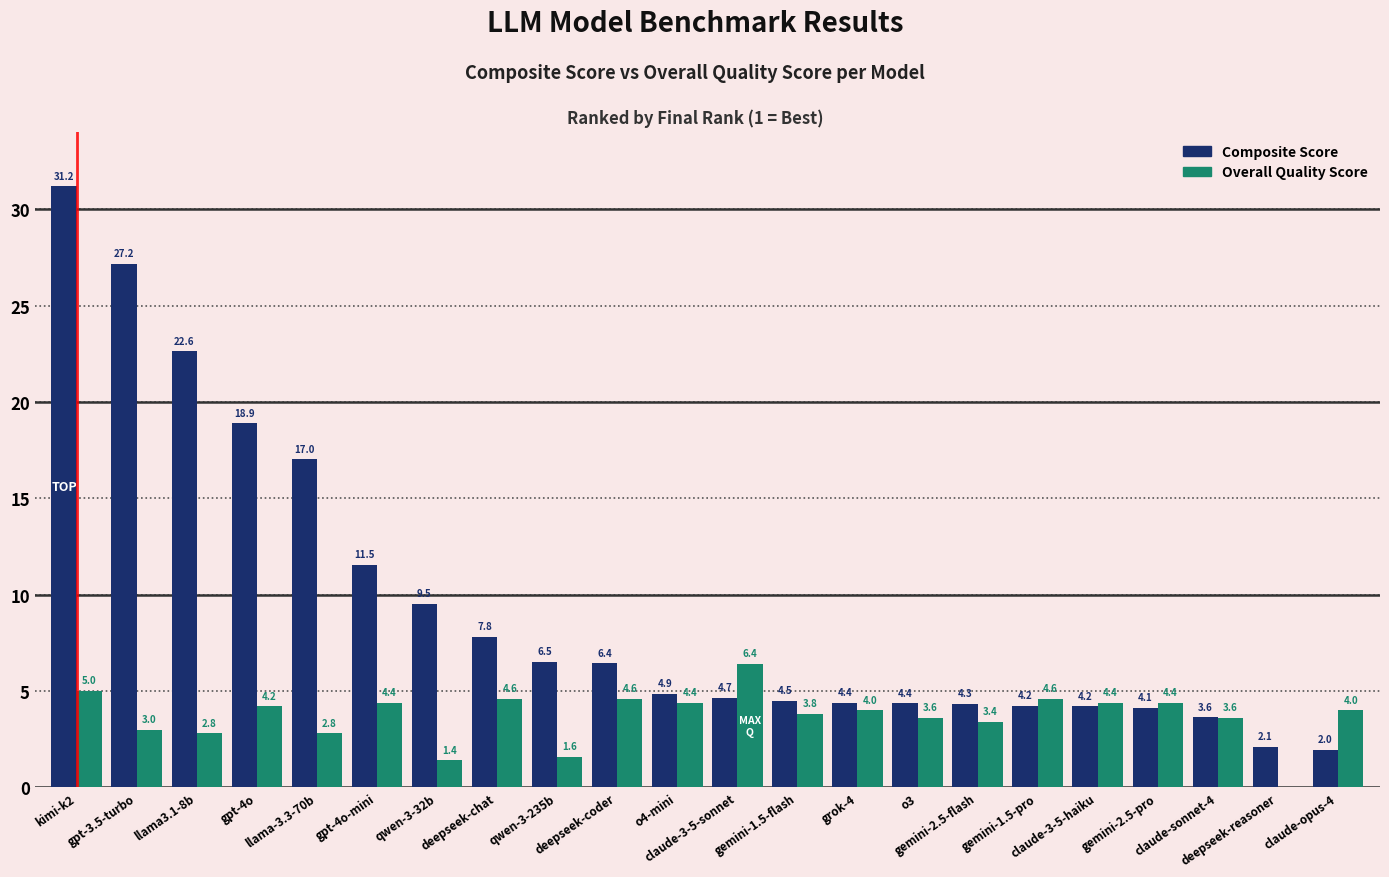

What is the sum of all Composite Score values?

206.0